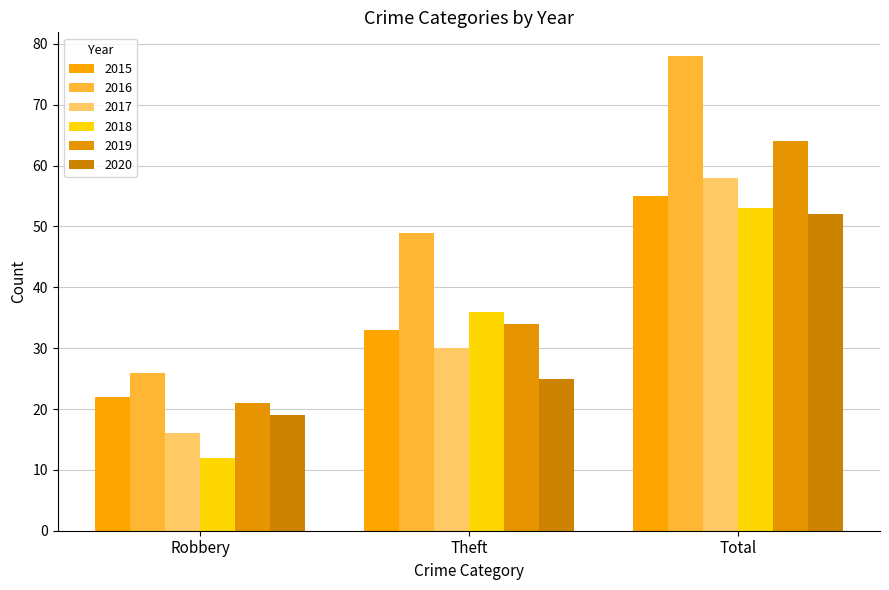

What is the average value of the 2019 series?

40